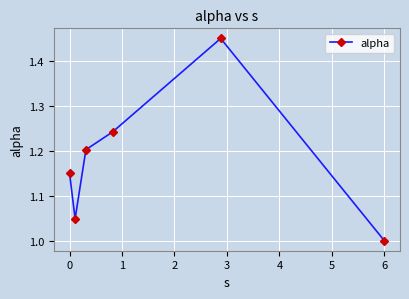

True or false: the data has more than 1 interior local peaks.

False